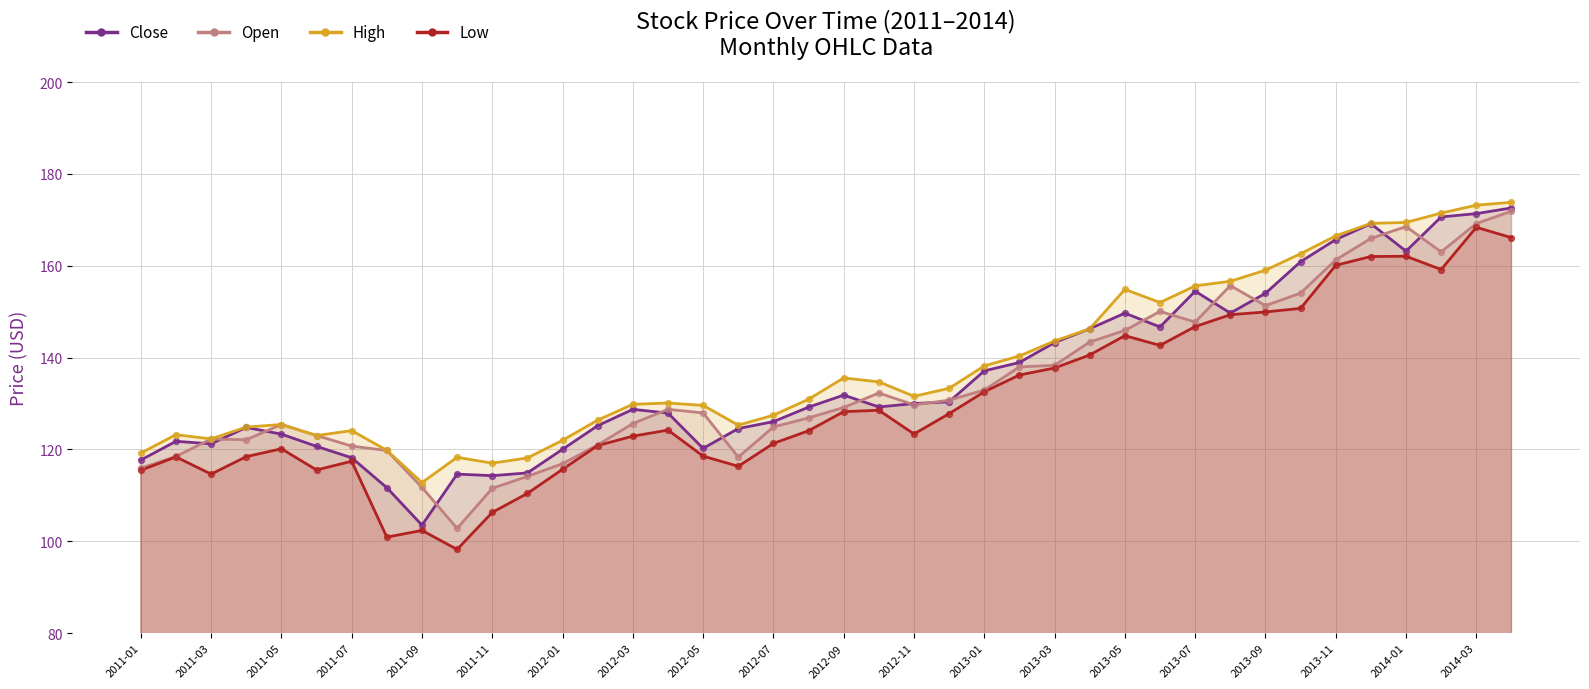

What are all the series names shown in the legend?

Close, Open, High, Low